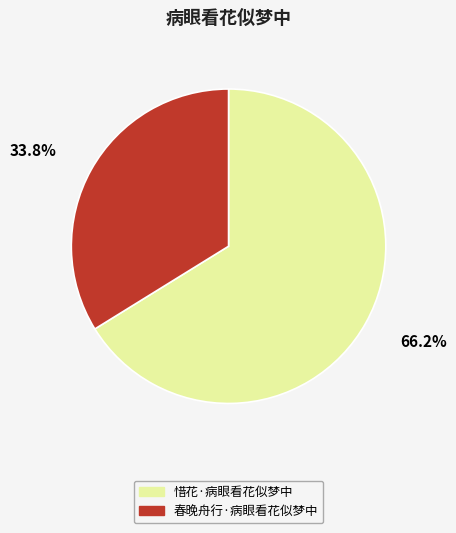

Rank the categories by value from lowest to highest.

春晚舟行·病眼看花似梦中, 惜花·病眼看花似梦中